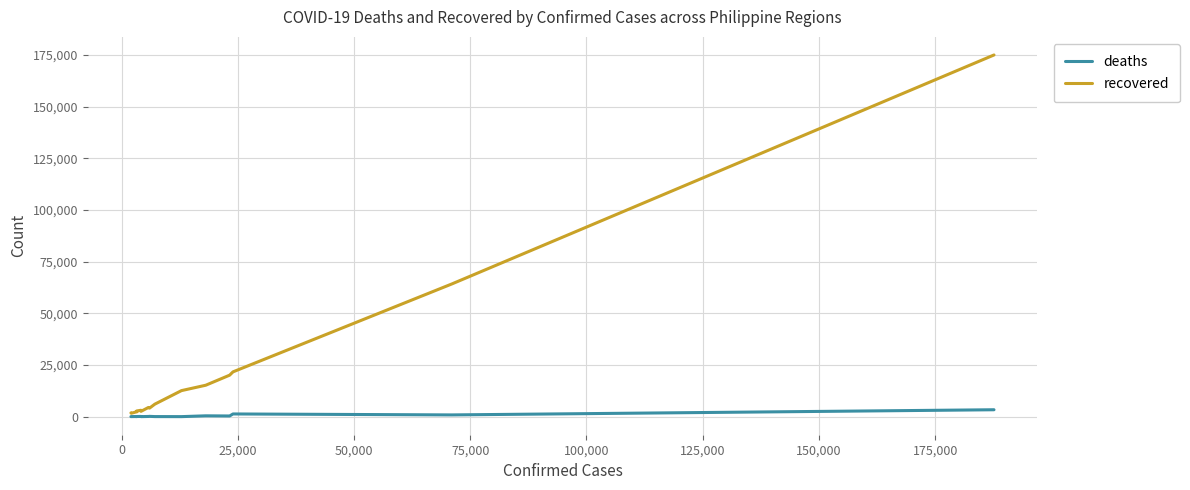

Rank the series by their maximum value, from lowest to highest.

deaths, recovered